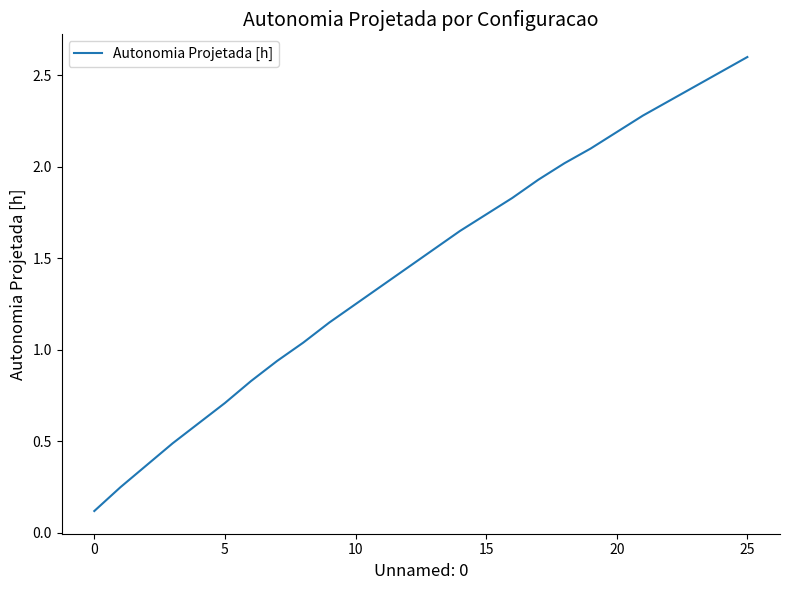

How many series are shown in this chart?

1